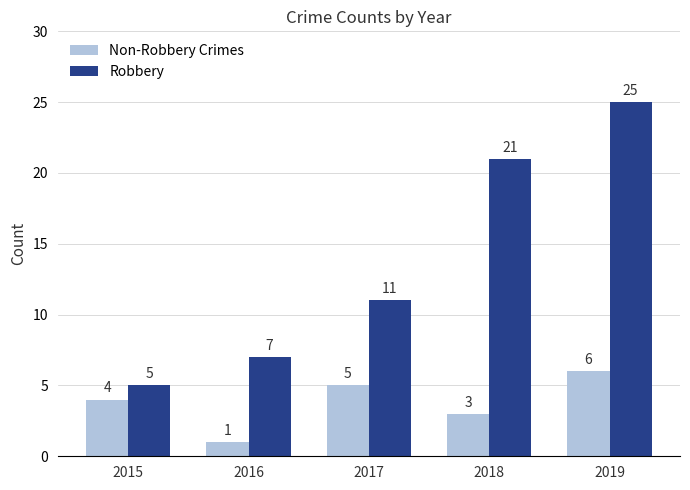

What is the sum of all Non-Robbery Crimes values?

19